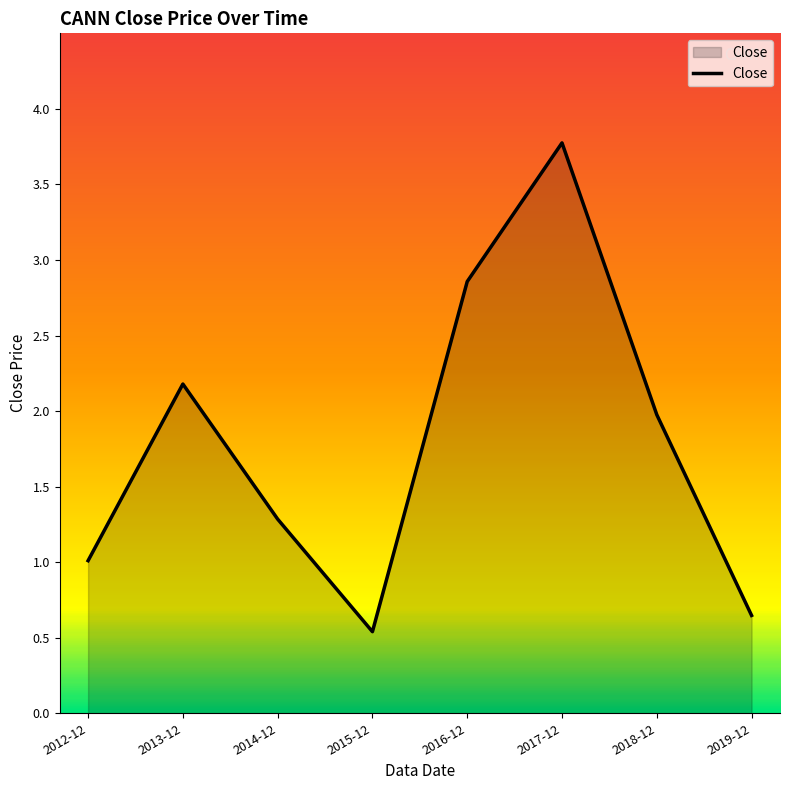

True or false: the data shows 4.9 at 2017-12.

False